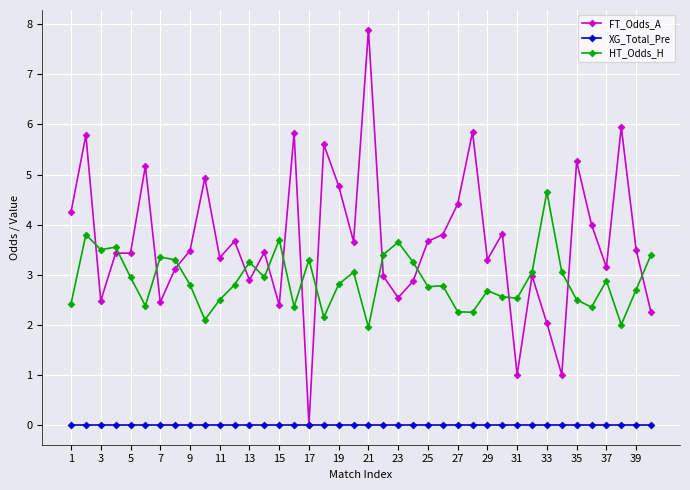

What is the greatest value displayed?

7.9